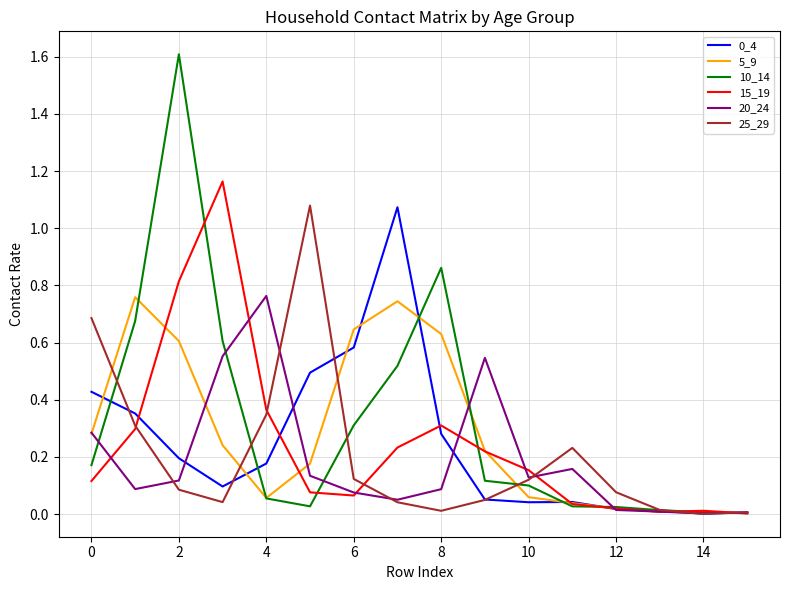

What is the maximum value shown in the chart?

1.6